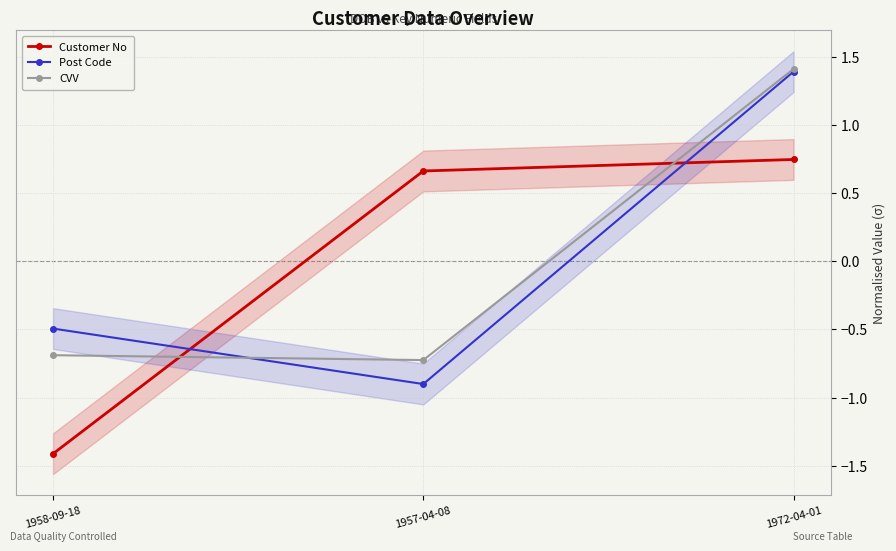

What is the total value across all series at 1957-04-08?

-1.0